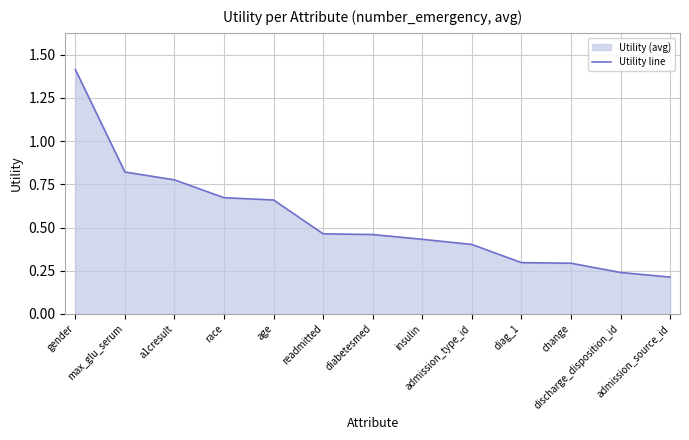

What is the difference between the values at admission_source_id and age?

0.4